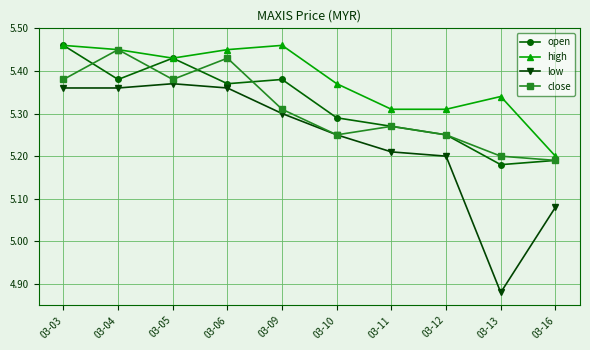

Where is the first local minimum for close?

03-05